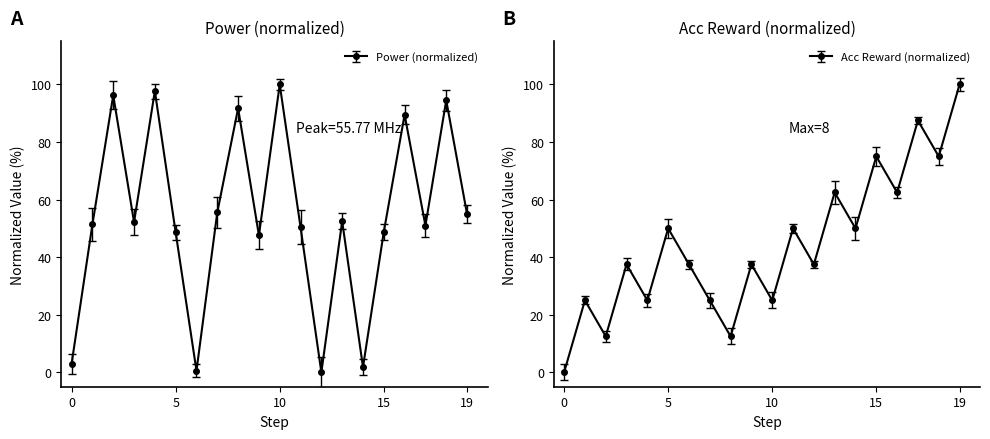

What is the maximum value for power?

100.0